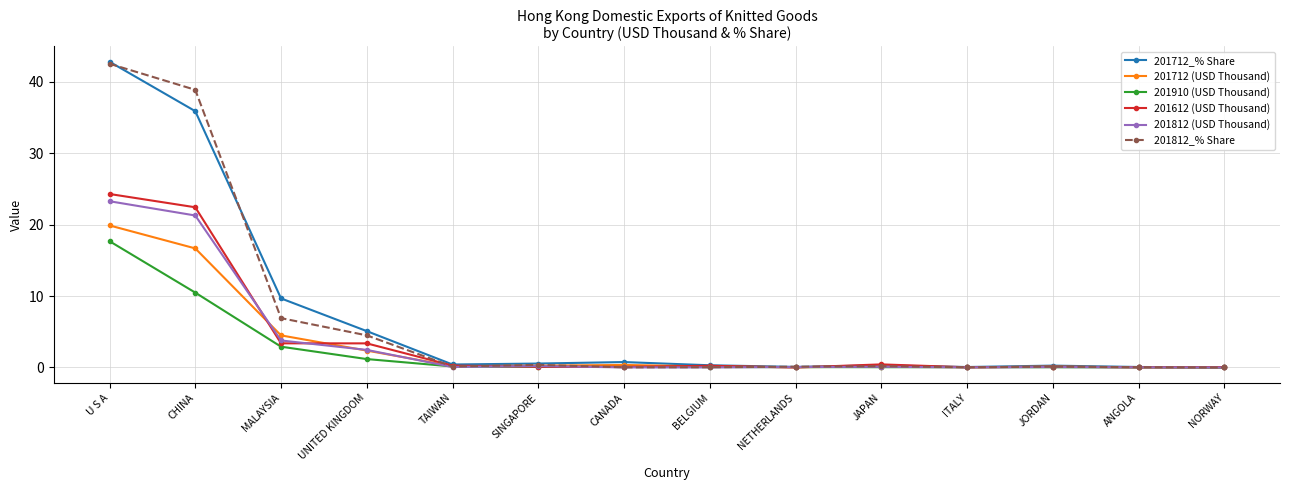

What is the difference between the highest and lowest values at ANGOLA?

0.1